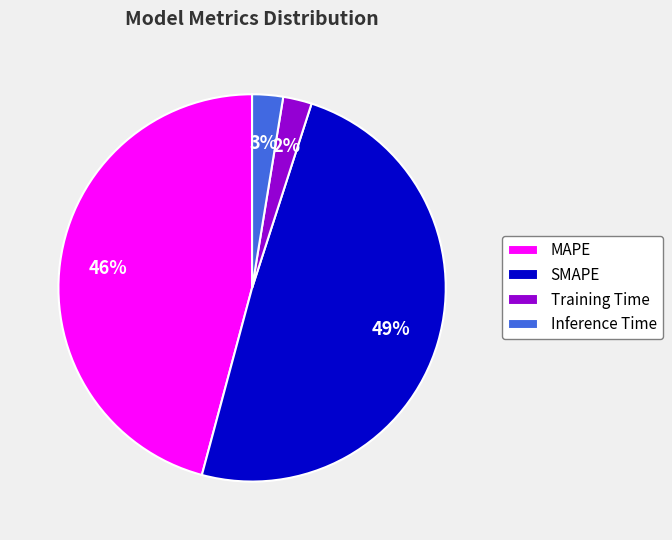

To the nearest percent, what is the difference between the largest and smallest slice percentages?

47%